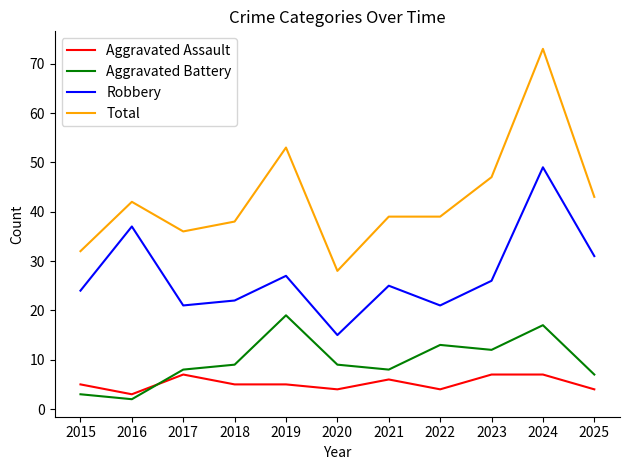

At 2025, list the series in order from smallest to largest.

Aggravated Assault, Aggravated Battery, Robbery, Total